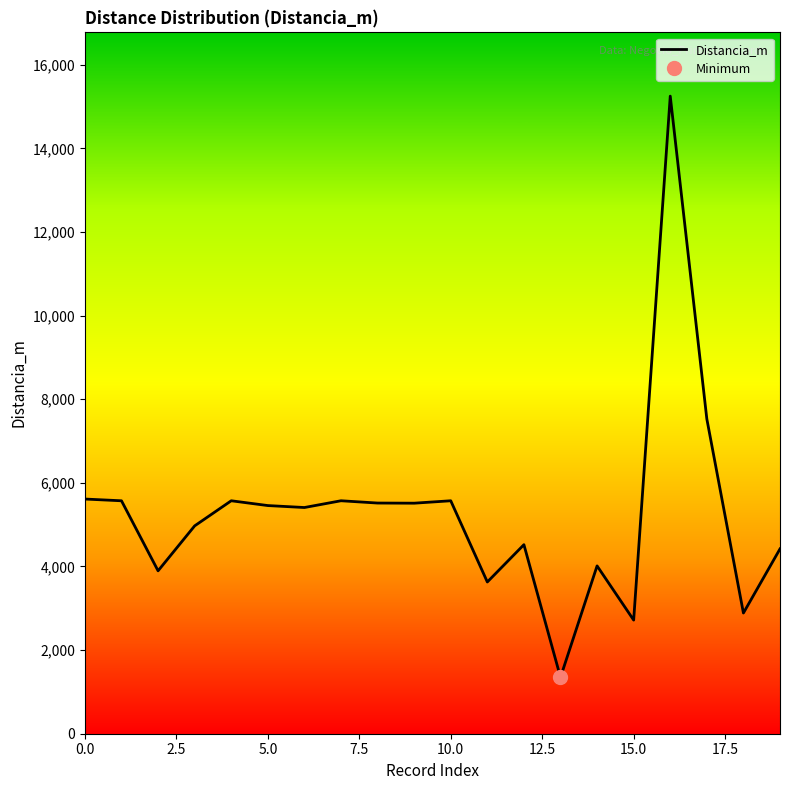

What is the label of the 20th point from the left?

19